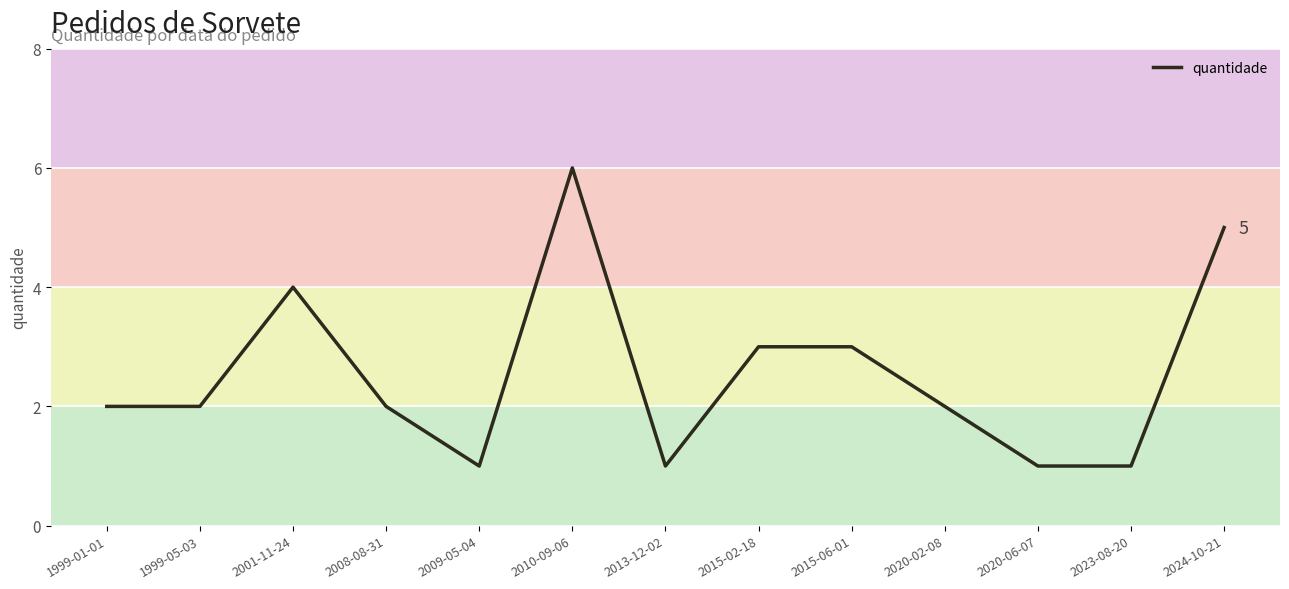

What position from the right is 2008-08-31?

10